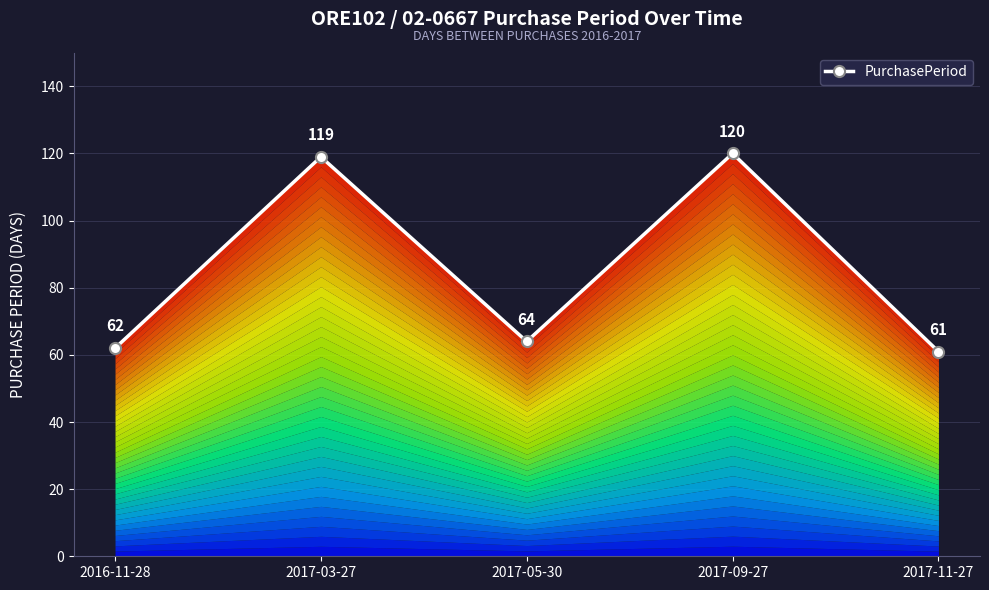

How many distinct data groups are displayed?

1